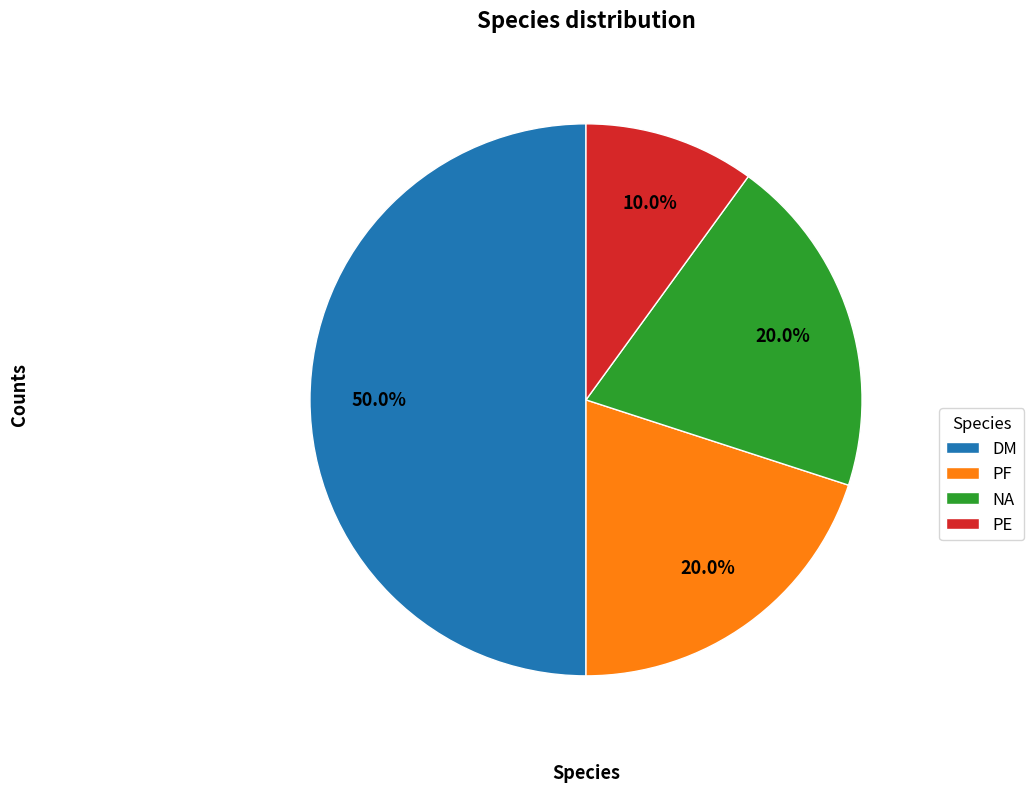

Does NA represent more than half of the total?

No